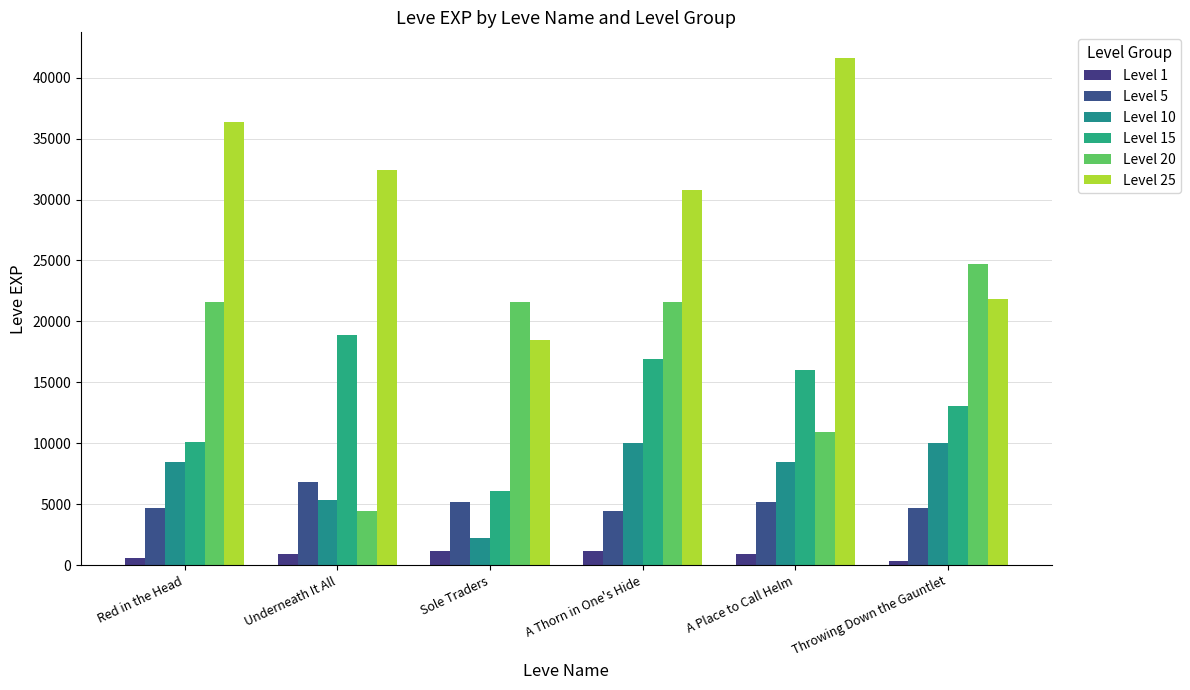

Count the number of data series in this chart.

6